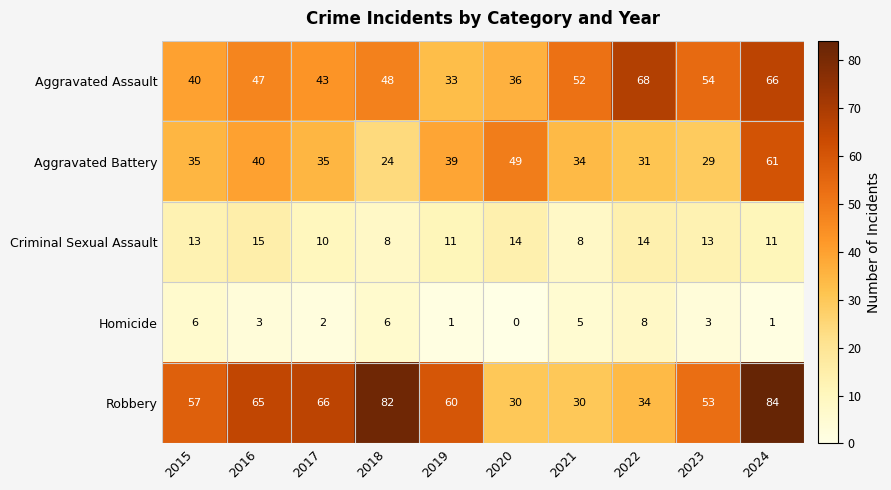

Which series has the largest total across all categories?

Robbery